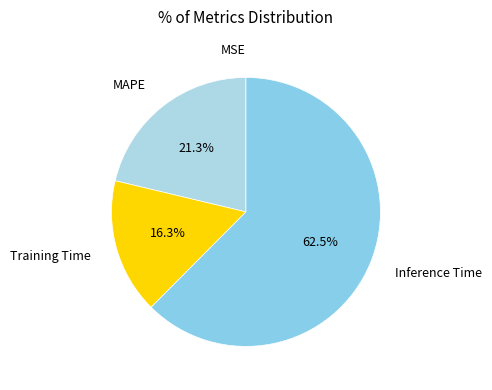

How many slices are in this pie chart?

4